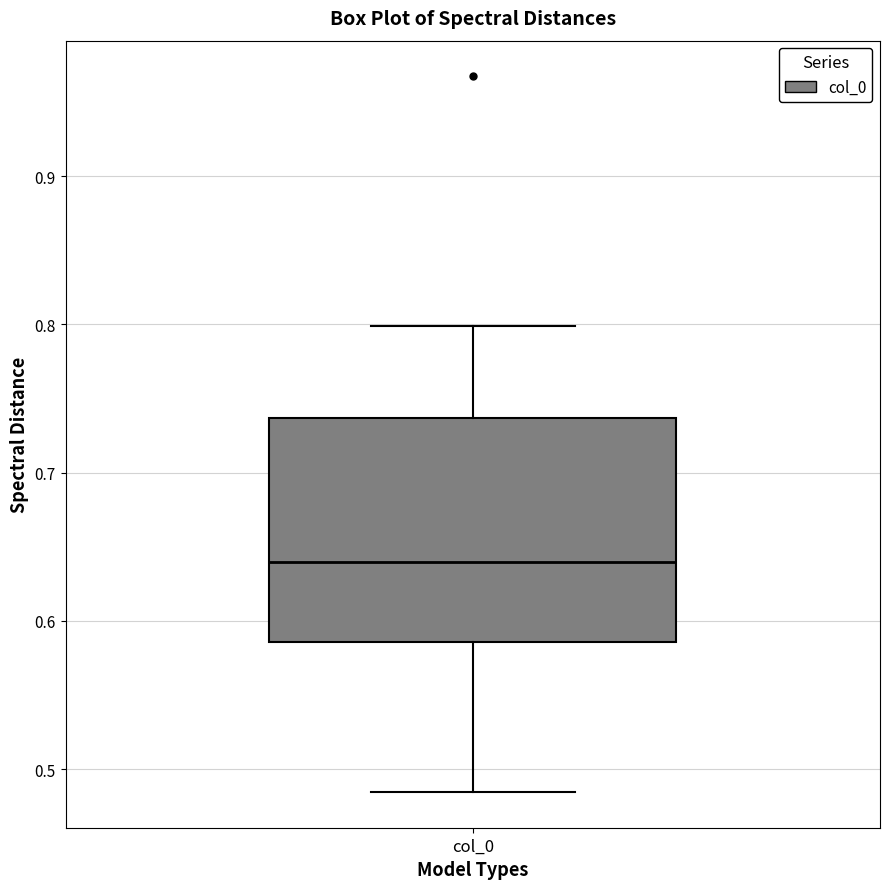

Transcribe this box plot: give where the median line is, the range the box spans, and where the two whiskers end, as read against the y-axis. The values are not printed on the chart, so give them approximately, as read against the axis.

median 0.64, box 0.59 to 0.74, whiskers 0.48 to 0.80